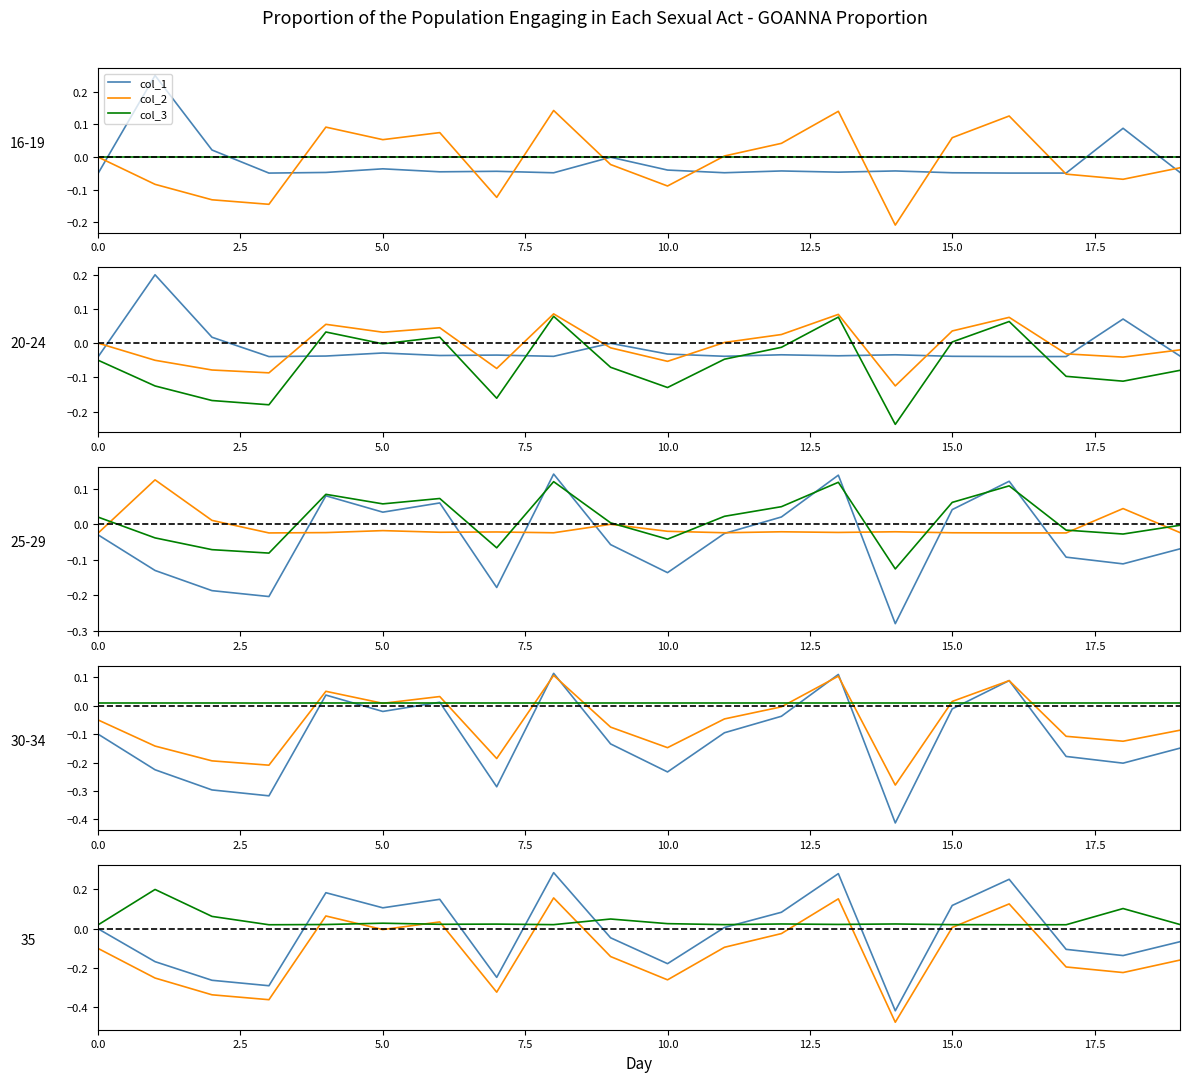

What is the value of the col_1 point at the 4th from the left?

-0.3